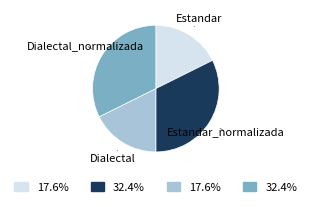

Does any single category account for the majority?

No